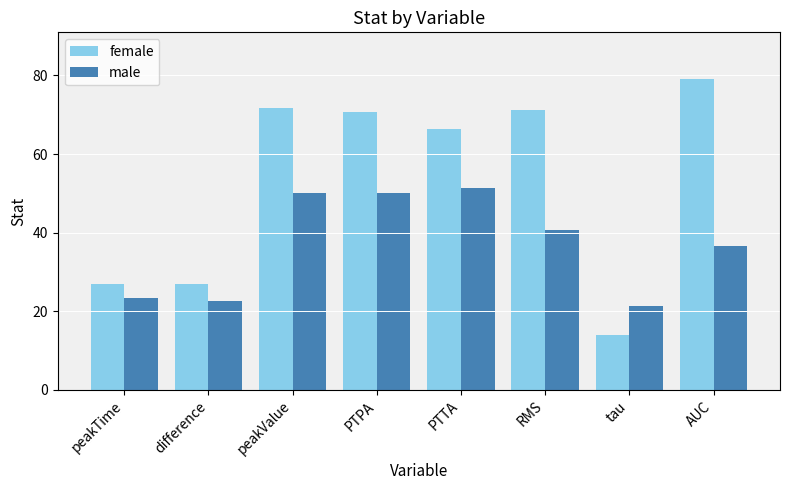

How many distinct data groups are displayed?

2